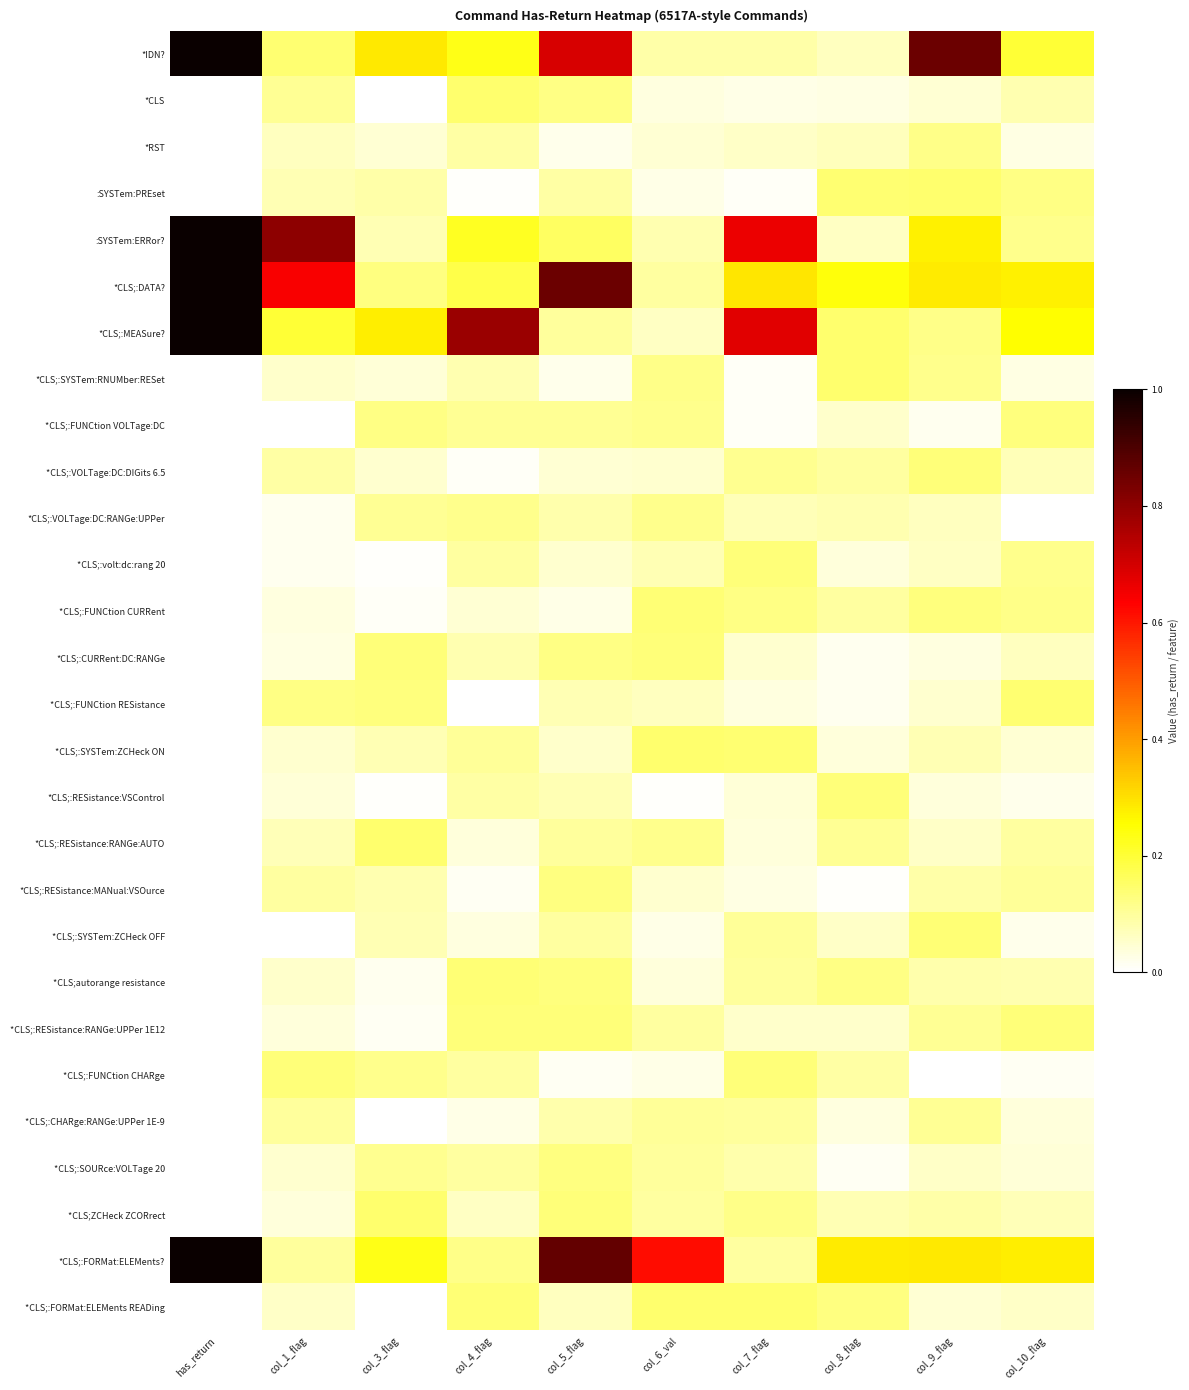

Reading left to right, list all the values displayed in this chart.

*IDN?: has_return=1.0	col_1_flag=0.1	col_3_flag=0.3	col_4_flag=0.2	col_5_flag=0.7	col_6_val=0.1	col_7_flag=0.1	col_8_flag=0.1	col_9_flag=0.9	col_10_flag=0.2
*CLS: has_return=0.0	col_1_flag=0.1	col_3_flag=0.0	col_4_flag=0.1	col_5_flag=0.1	col_6_val=0.0	col_7_flag=0.0	col_8_flag=0.0	col_9_flag=0.0	col_10_flag=0.1
*RST: has_return=0.0	col_1_flag=0.1	col_3_flag=0.0	col_4_flag=0.1	col_5_flag=0.0	col_6_val=0.0	col_7_flag=0.1	col_8_flag=0.1	col_9_flag=0.1	col_10_flag=0.0
:SYSTem:PREset: has_return=0.0	col_1_flag=0.1	col_3_flag=0.1	col_4_flag=0.0	col_5_flag=0.1	col_6_val=0.0	col_7_flag=0.0	col_8_flag=0.1	col_9_flag=0.1	col_10_flag=0.1
:SYSTem:ERRor?: has_return=1.0	col_1_flag=0.8	col_3_flag=0.1	col_4_flag=0.2	col_5_flag=0.2	col_6_val=0.1	col_7_flag=0.7	col_8_flag=0.1	col_9_flag=0.3	col_10_flag=0.1
*CLS;:DATA?: has_return=1.0	col_1_flag=0.6	col_3_flag=0.1	col_4_flag=0.2	col_5_flag=0.9	col_6_val=0.1	col_7_flag=0.3	col_8_flag=0.2	col_9_flag=0.3	col_10_flag=0.3
*CLS;:MEASure?: has_return=1.0	col_1_flag=0.2	col_3_flag=0.3	col_4_flag=0.8	col_5_flag=0.1	col_6_val=0.1	col_7_flag=0.7	col_8_flag=0.1	col_9_flag=0.1	col_10_flag=0.3
*CLS;:SYSTem:RNUMber:RESet: has_return=0.0	col_1_flag=0.1	col_3_flag=0.0	col_4_flag=0.1	col_5_flag=0.0	col_6_val=0.1	col_7_flag=0.0	col_8_flag=0.1	col_9_flag=0.1	col_10_flag=0.0
*CLS;:FUNCtion VOLTage:DC: has_return=0.0	col_1_flag=0.0	col_3_flag=0.1	col_4_flag=0.1	col_5_flag=0.1	col_6_val=0.1	col_7_flag=0.0	col_8_flag=0.1	col_9_flag=0.0	col_10_flag=0.1
*CLS;:VOLTage:DC:DIGits 6.5: has_return=0.0	col_1_flag=0.1	col_3_flag=0.0	col_4_flag=0.0	col_5_flag=0.0	col_6_val=0.0	col_7_flag=0.1	col_8_flag=0.1	col_9_flag=0.1	col_10_flag=0.1
*CLS;:VOLTage:DC:RANGe:UPPer: has_return=0.0	col_1_flag=0.0	col_3_flag=0.1	col_4_flag=0.1	col_5_flag=0.1	col_6_val=0.1	col_7_flag=0.1	col_8_flag=0.1	col_9_flag=0.1	col_10_flag=0.0
*CLS;:volt:dc:rang 20: has_return=0.0	col_1_flag=0.0	col_3_flag=0.0	col_4_flag=0.1	col_5_flag=0.0	col_6_val=0.1	col_7_flag=0.1	col_8_flag=0.0	col_9_flag=0.1	col_10_flag=0.1
*CLS;:FUNCtion CURRent: has_return=0.0	col_1_flag=0.0	col_3_flag=0.0	col_4_flag=0.0	col_5_flag=0.0	col_6_val=0.1	col_7_flag=0.1	col_8_flag=0.1	col_9_flag=0.1	col_10_flag=0.1
*CLS;:CURRent:DC:RANGe: has_return=0.0	col_1_flag=0.0	col_3_flag=0.1	col_4_flag=0.1	col_5_flag=0.1	col_6_val=0.1	col_7_flag=0.0	col_8_flag=0.0	col_9_flag=0.0	col_10_flag=0.1
*CLS;:FUNCtion RESistance: has_return=0.0	col_1_flag=0.1	col_3_flag=0.1	col_4_flag=0.0	col_5_flag=0.1	col_6_val=0.1	col_7_flag=0.0	col_8_flag=0.0	col_9_flag=0.1	col_10_flag=0.1
*CLS;:SYSTem:ZCHeck ON: has_return=0.0	col_1_flag=0.0	col_3_flag=0.1	col_4_flag=0.1	col_5_flag=0.1	col_6_val=0.1	col_7_flag=0.1	col_8_flag=0.0	col_9_flag=0.1	col_10_flag=0.0
*CLS;:RESistance:VSControl: has_return=0.0	col_1_flag=0.0	col_3_flag=0.0	col_4_flag=0.1	col_5_flag=0.1	col_6_val=0.0	col_7_flag=0.0	col_8_flag=0.1	col_9_flag=0.0	col_10_flag=0.0
*CLS;:RESistance:RANGe:AUTO: has_return=0.0	col_1_flag=0.1	col_3_flag=0.1	col_4_flag=0.0	col_5_flag=0.1	col_6_val=0.1	col_7_flag=0.0	col_8_flag=0.1	col_9_flag=0.1	col_10_flag=0.1
*CLS;:RESistance:MANual:VSOurce: has_return=0.0	col_1_flag=0.1	col_3_flag=0.1	col_4_flag=0.0	col_5_flag=0.1	col_6_val=0.0	col_7_flag=0.0	col_8_flag=0.0	col_9_flag=0.1	col_10_flag=0.1
*CLS;:SYSTem:ZCHeck OFF: has_return=0.0	col_1_flag=0.0	col_3_flag=0.1	col_4_flag=0.0	col_5_flag=0.1	col_6_val=0.0	col_7_flag=0.1	col_8_flag=0.1	col_9_flag=0.1	col_10_flag=0.0
*CLS;autorange resistance: has_return=0.0	col_1_flag=0.1	col_3_flag=0.0	col_4_flag=0.1	col_5_flag=0.1	col_6_val=0.0	col_7_flag=0.1	col_8_flag=0.1	col_9_flag=0.1	col_10_flag=0.1
*CLS;:RESistance:RANGe:UPPer 1E12: has_return=0.0	col_1_flag=0.0	col_3_flag=0.0	col_4_flag=0.1	col_5_flag=0.1	col_6_val=0.1	col_7_flag=0.1	col_8_flag=0.1	col_9_flag=0.1	col_10_flag=0.1
*CLS;:FUNCtion CHARge: has_return=0.0	col_1_flag=0.1	col_3_flag=0.1	col_4_flag=0.1	col_5_flag=0.0	col_6_val=0.0	col_7_flag=0.1	col_8_flag=0.1	col_9_flag=0.0	col_10_flag=0.0
*CLS;:CHARge:RANGe:UPPer 1E-9: has_return=0.0	col_1_flag=0.1	col_3_flag=0.0	col_4_flag=0.0	col_5_flag=0.1	col_6_val=0.1	col_7_flag=0.1	col_8_flag=0.0	col_9_flag=0.1	col_10_flag=0.0
*CLS;:SOURce:VOLTage 20: has_return=0.0	col_1_flag=0.0	col_3_flag=0.1	col_4_flag=0.1	col_5_flag=0.1	col_6_val=0.1	col_7_flag=0.1	col_8_flag=0.0	col_9_flag=0.1	col_10_flag=0.0
*CLS;ZCHeck ZCORrect: has_return=0.0	col_1_flag=0.0	col_3_flag=0.1	col_4_flag=0.1	col_5_flag=0.1	col_6_val=0.1	col_7_flag=0.1	col_8_flag=0.1	col_9_flag=0.1	col_10_flag=0.1
*CLS;:FORMat:ELEMents?: has_return=1.0	col_1_flag=0.1	col_3_flag=0.2	col_4_flag=0.1	col_5_flag=0.9	col_6_val=0.6	col_7_flag=0.1	col_8_flag=0.3	col_9_flag=0.3	col_10_flag=0.3
*CLS;:FORMat:ELEMents READing: has_return=0.0	col_1_flag=0.1	col_3_flag=0.0	col_4_flag=0.1	col_5_flag=0.1	col_6_val=0.1	col_7_flag=0.1	col_8_flag=0.1	col_9_flag=0.0	col_10_flag=0.1